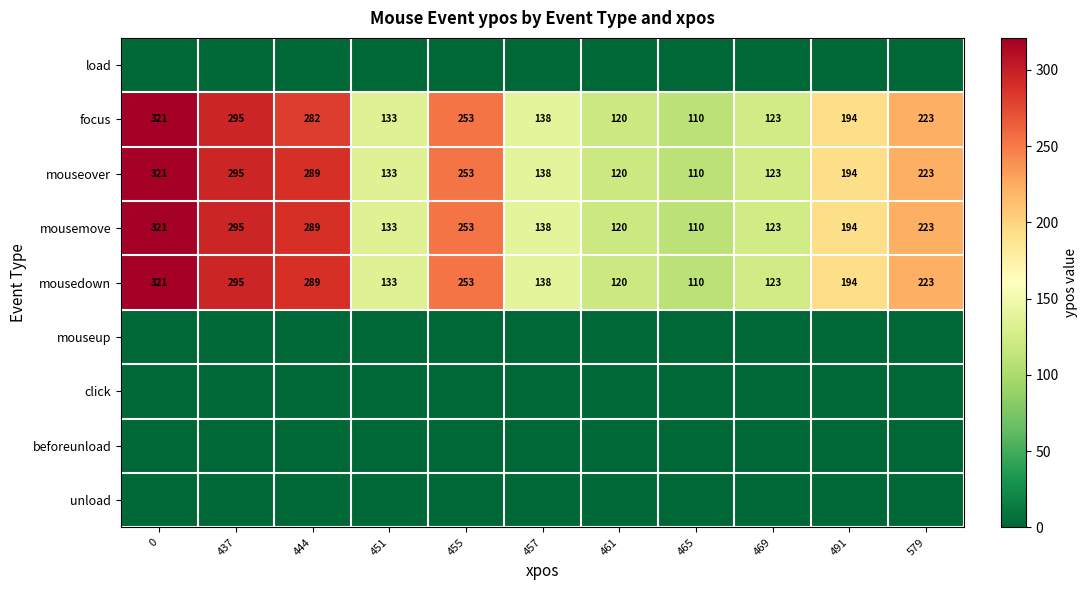

The value of mouseover at 579 is 223. True or false?

True